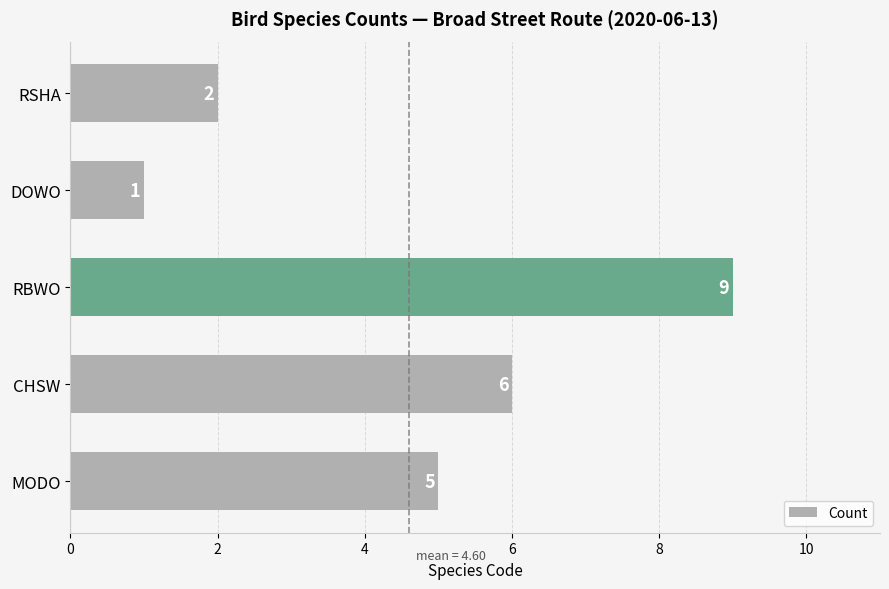

List the labels in order of value, largest first.

RBWO, CHSW, MODO, RSHA, DOWO